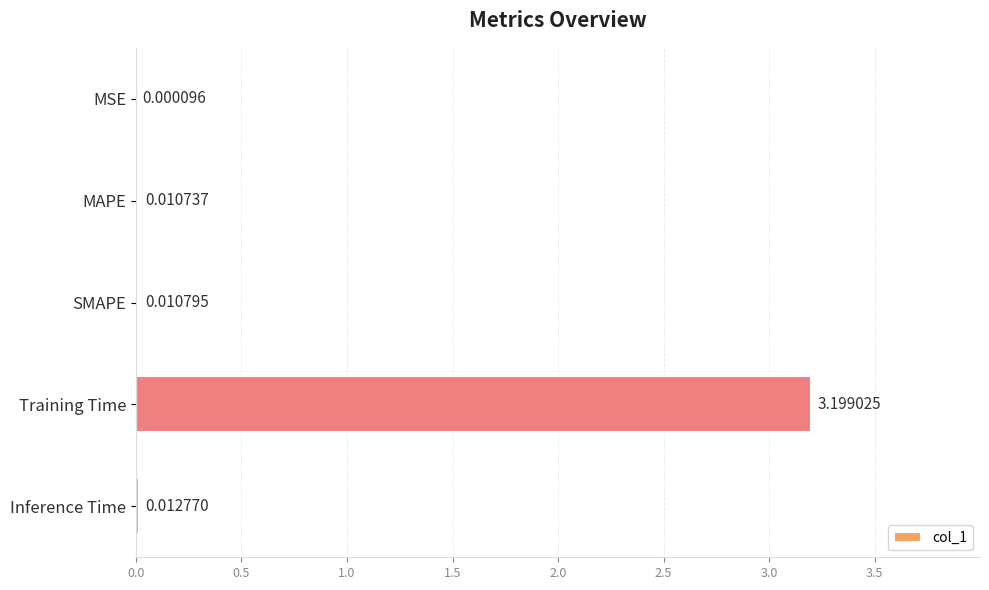

Which category has the highest value across all series?

Training Time